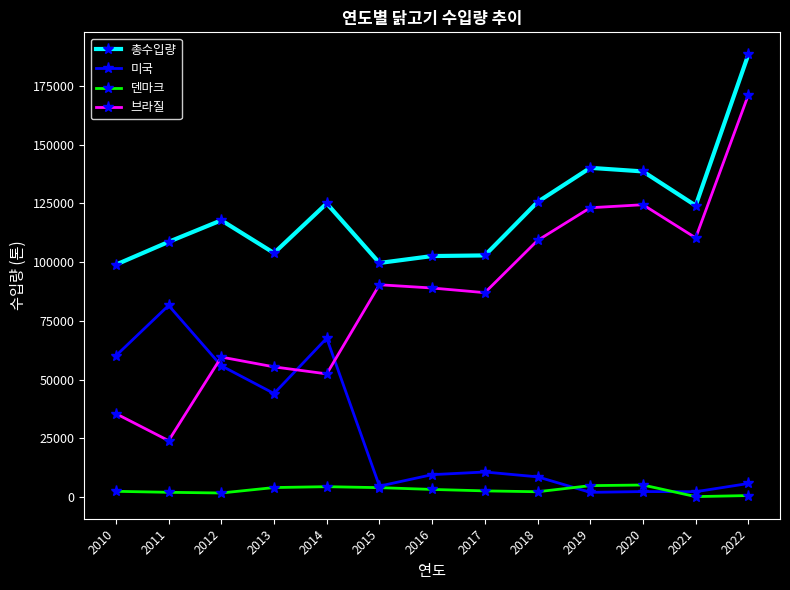

What is the highest value of the 총수입량 series?

188301